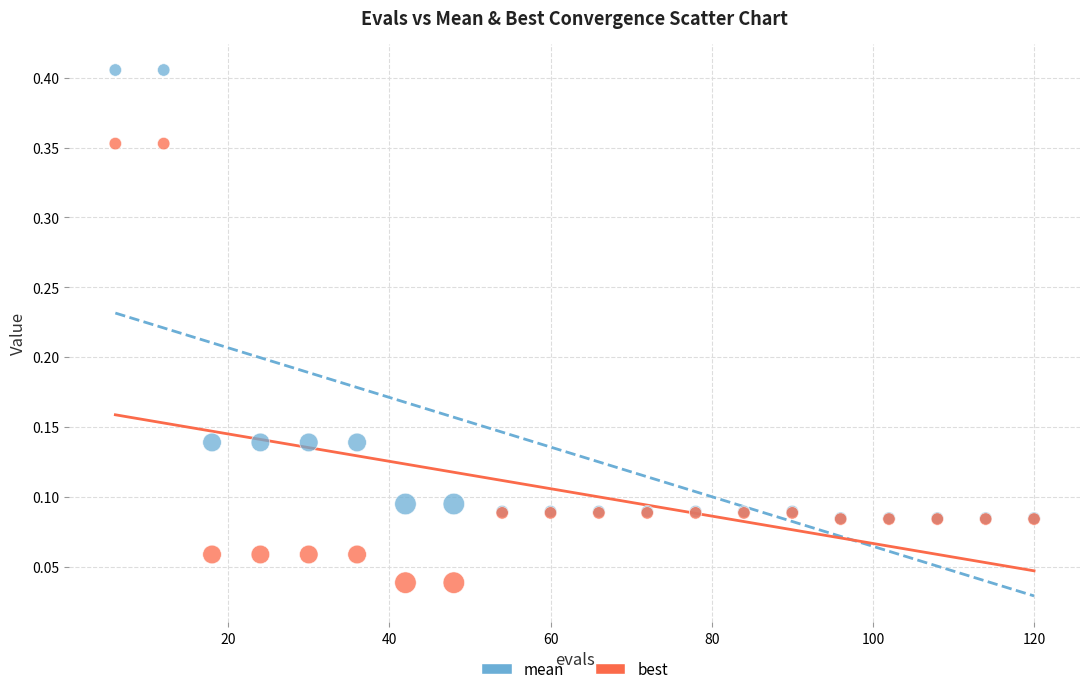

Which series has the widest spread of Y values?

mean